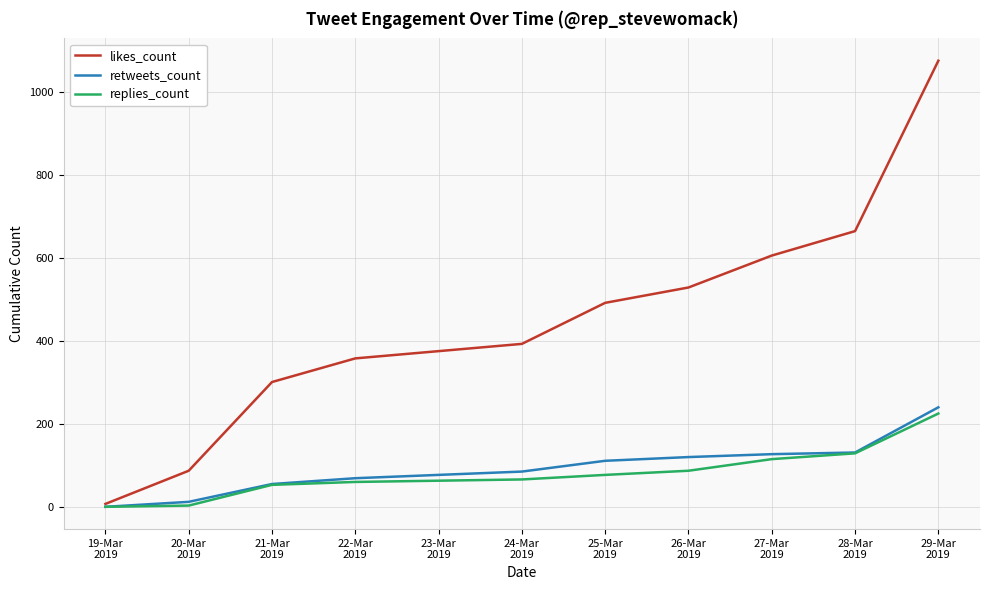

What is the greatest value displayed?

1076